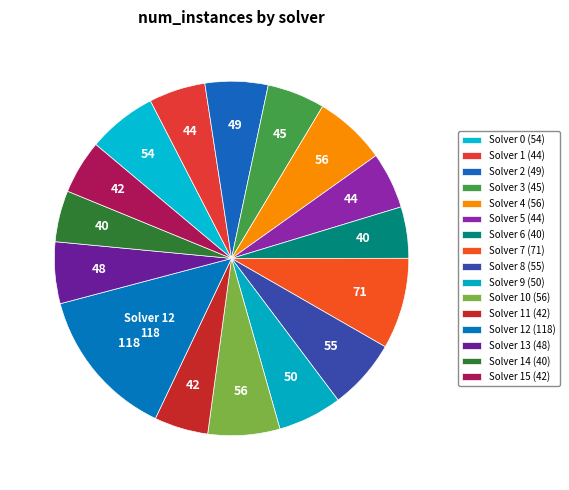

Which category has the smallest portion of the pie?

6